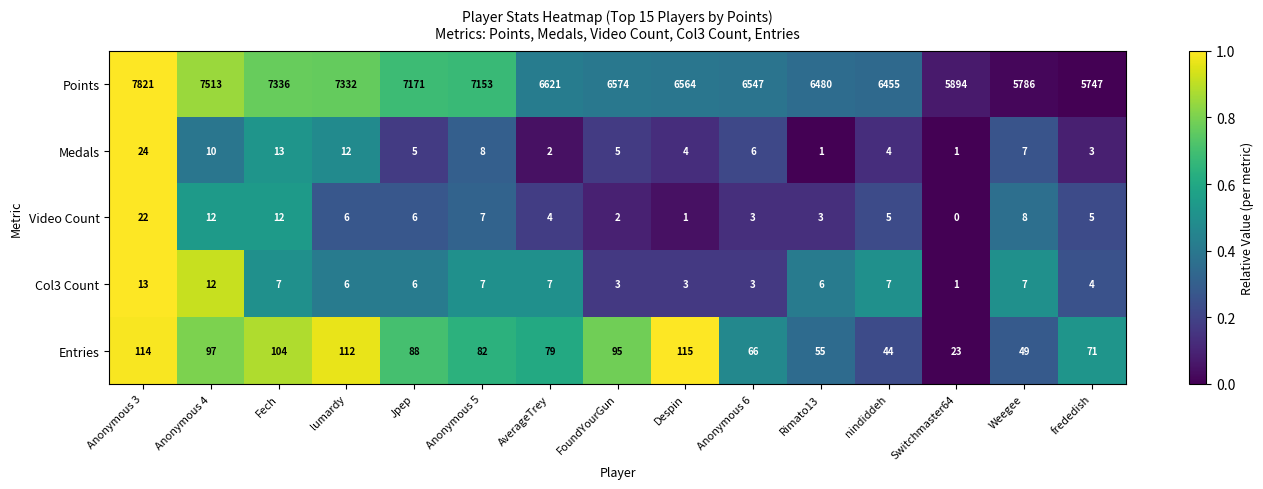

Which series has the largest range (max minus min)?

Points